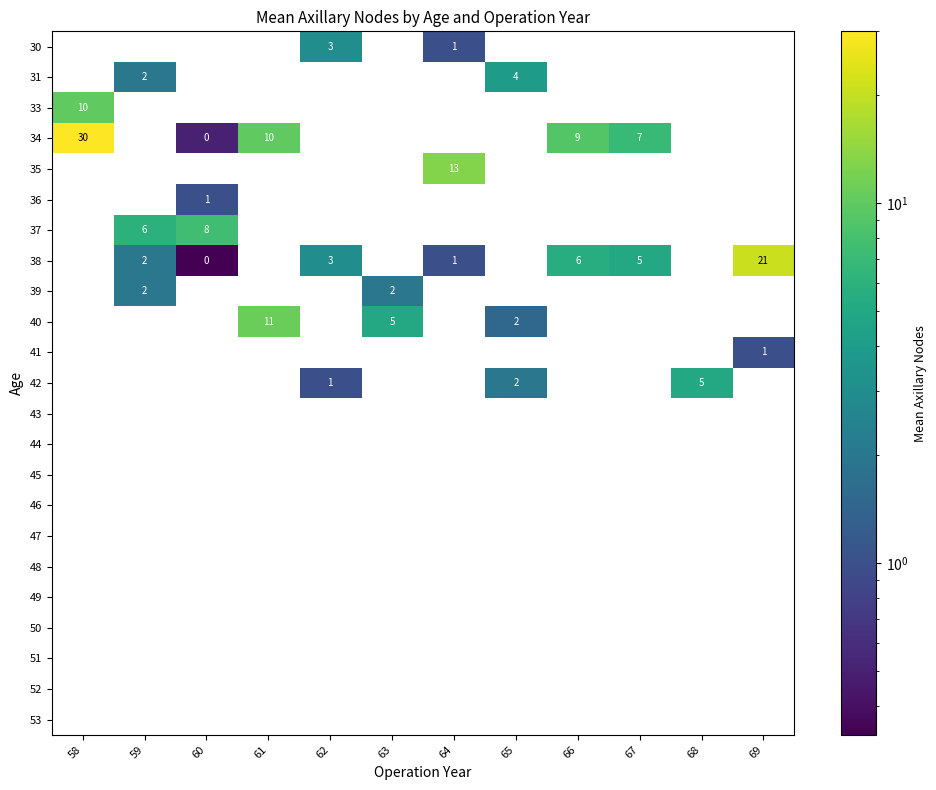

Count the number of categories in the chart.

12